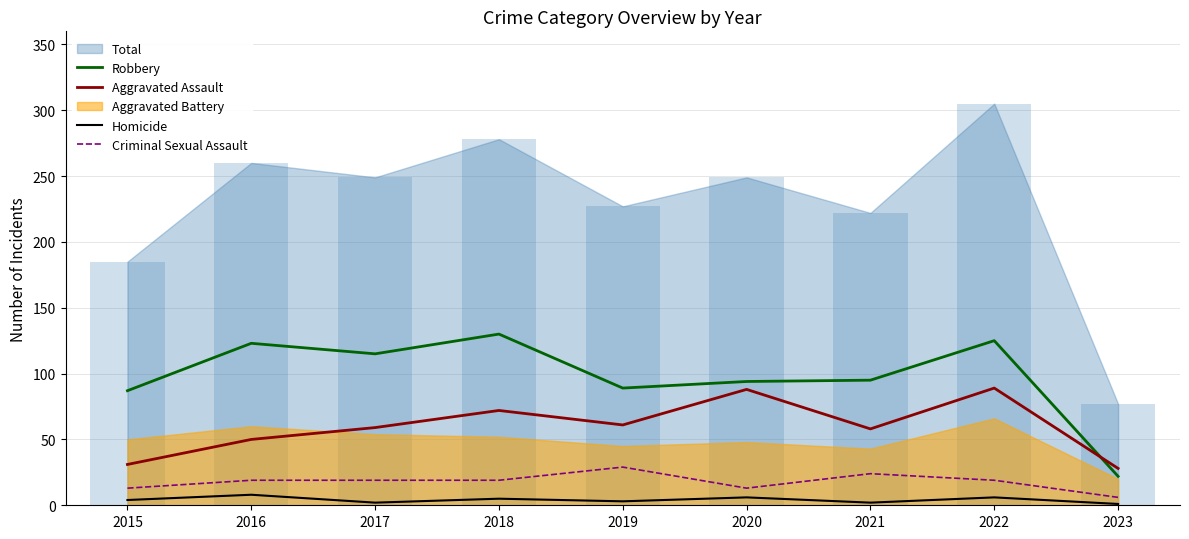

True or false: Criminal Sexual Assault has a value of 19 at 2017.

True